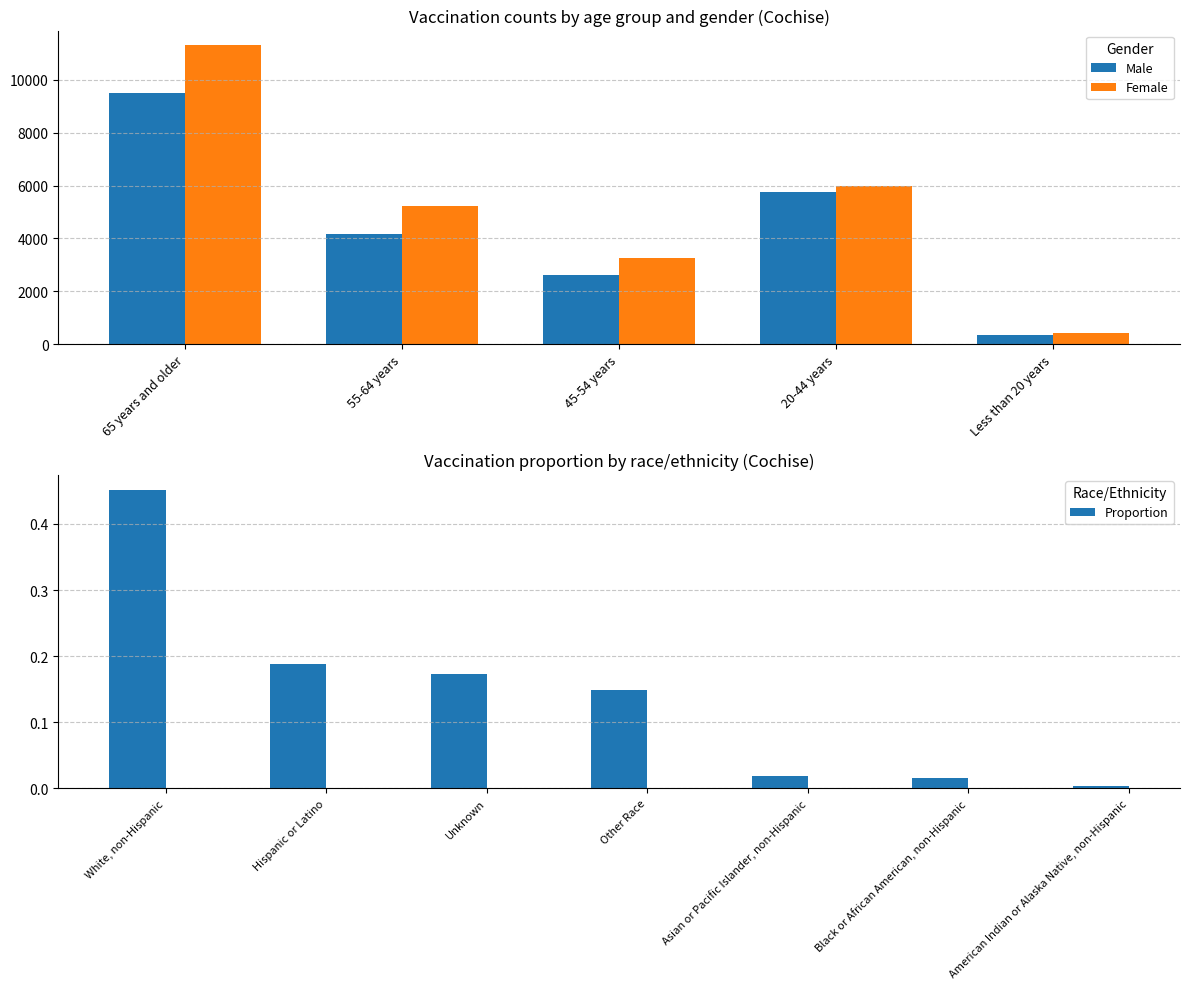

Is the value of Female at 20-44 years greater than the value of Male at 45-54 years?

Yes